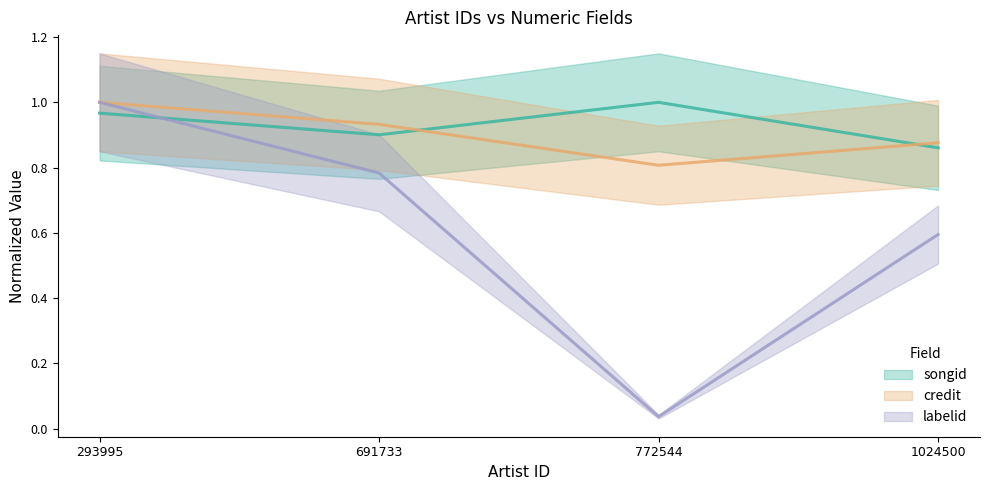

What are all the series names shown in the legend?

songid (line), credit (line), labelid (line)